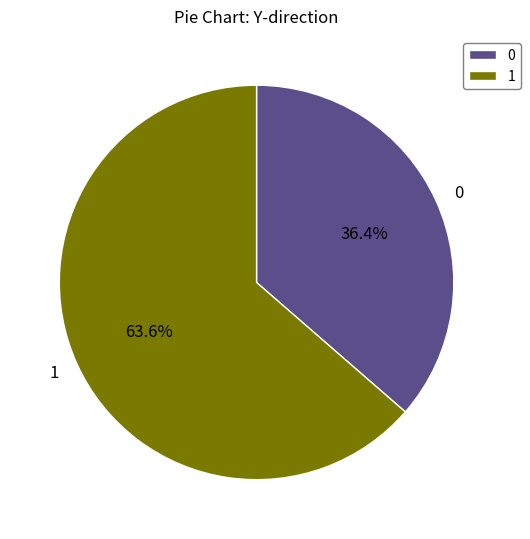

Does any single category account for the majority?

Yes